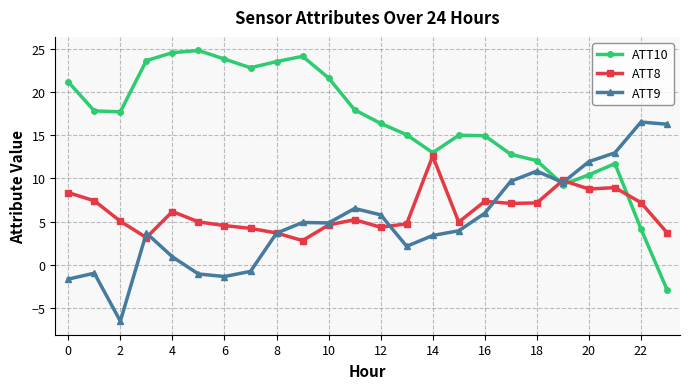

True or false: ATT8 and ATT10 cross at least once.

True